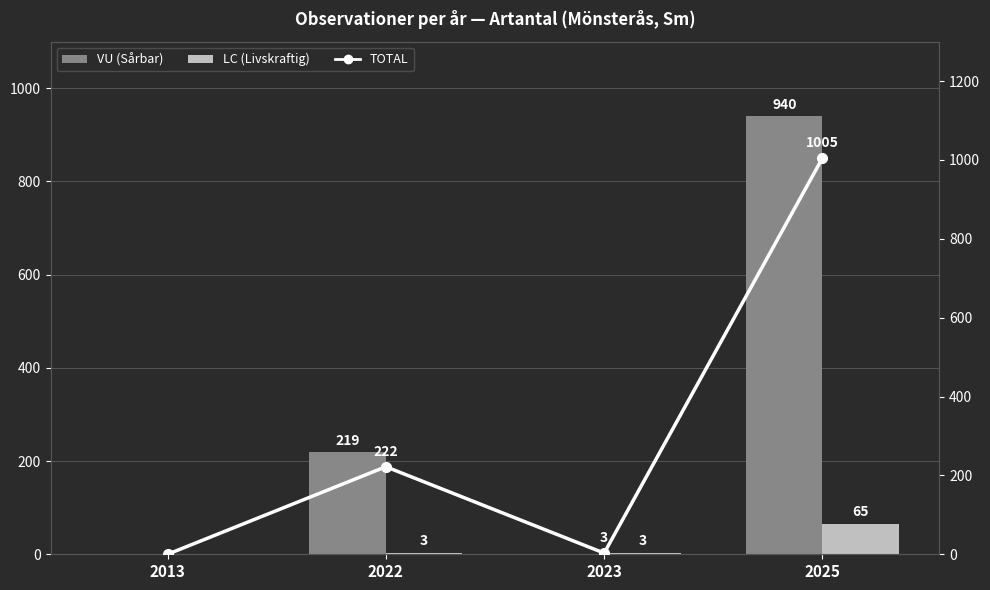

Rank the series at 2025 from highest to lowest value.

TOTAL, VU (Sårbar), LC (Livskraftig)